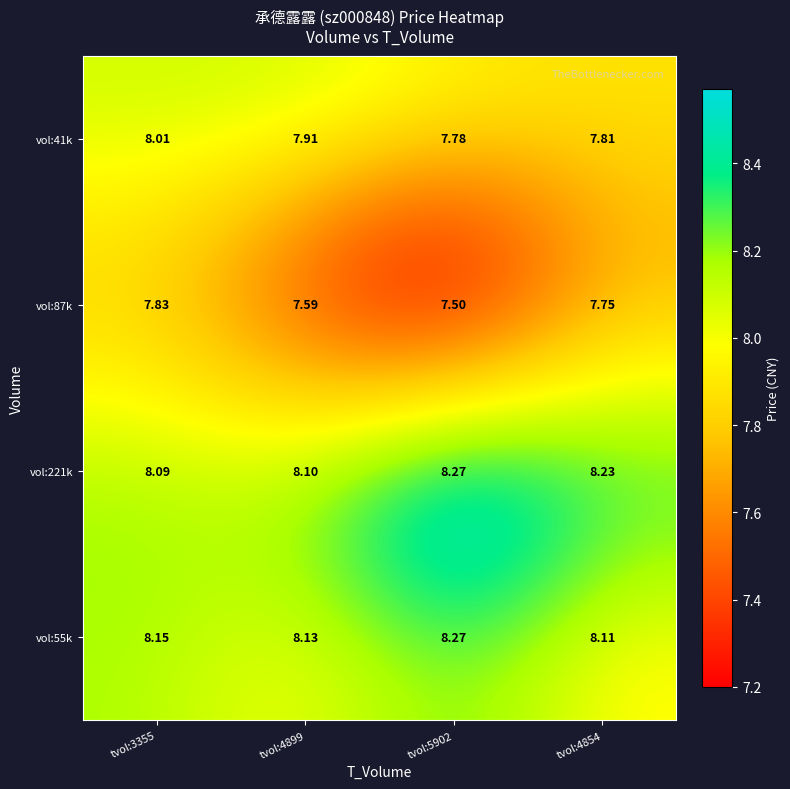

Which series has the largest range (max minus min)?

vol:87k